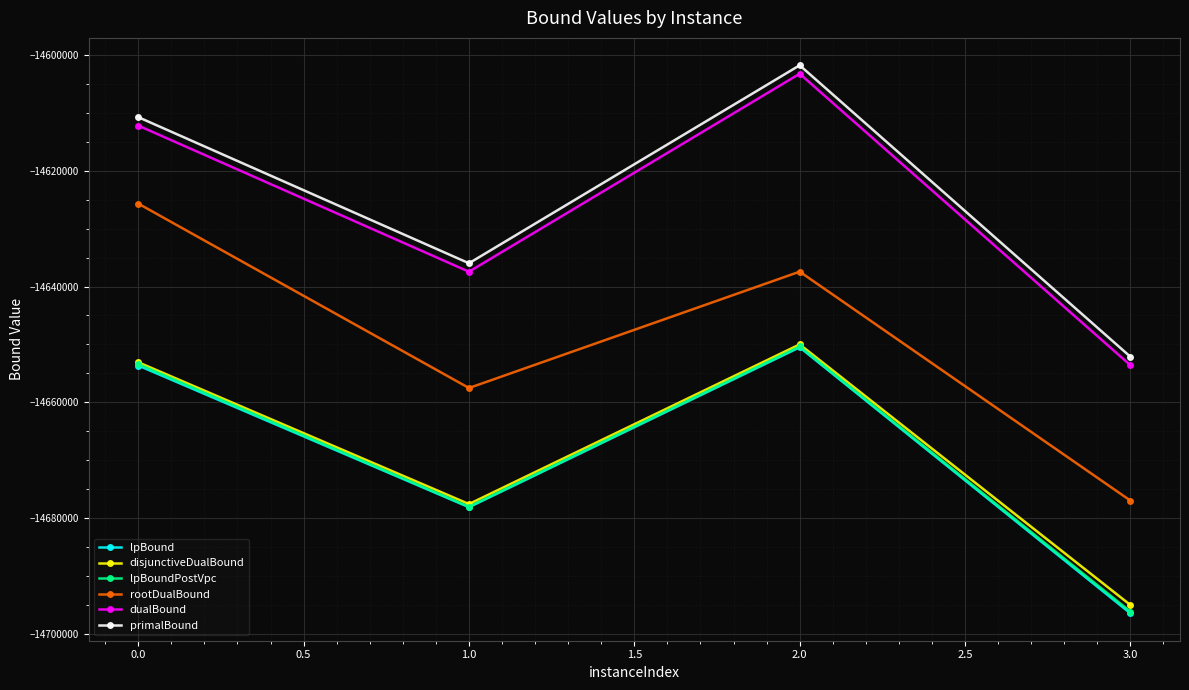

List the labels in order of rootDualBound value, smallest first.

3.0, 1.0, 2.0, 0.0